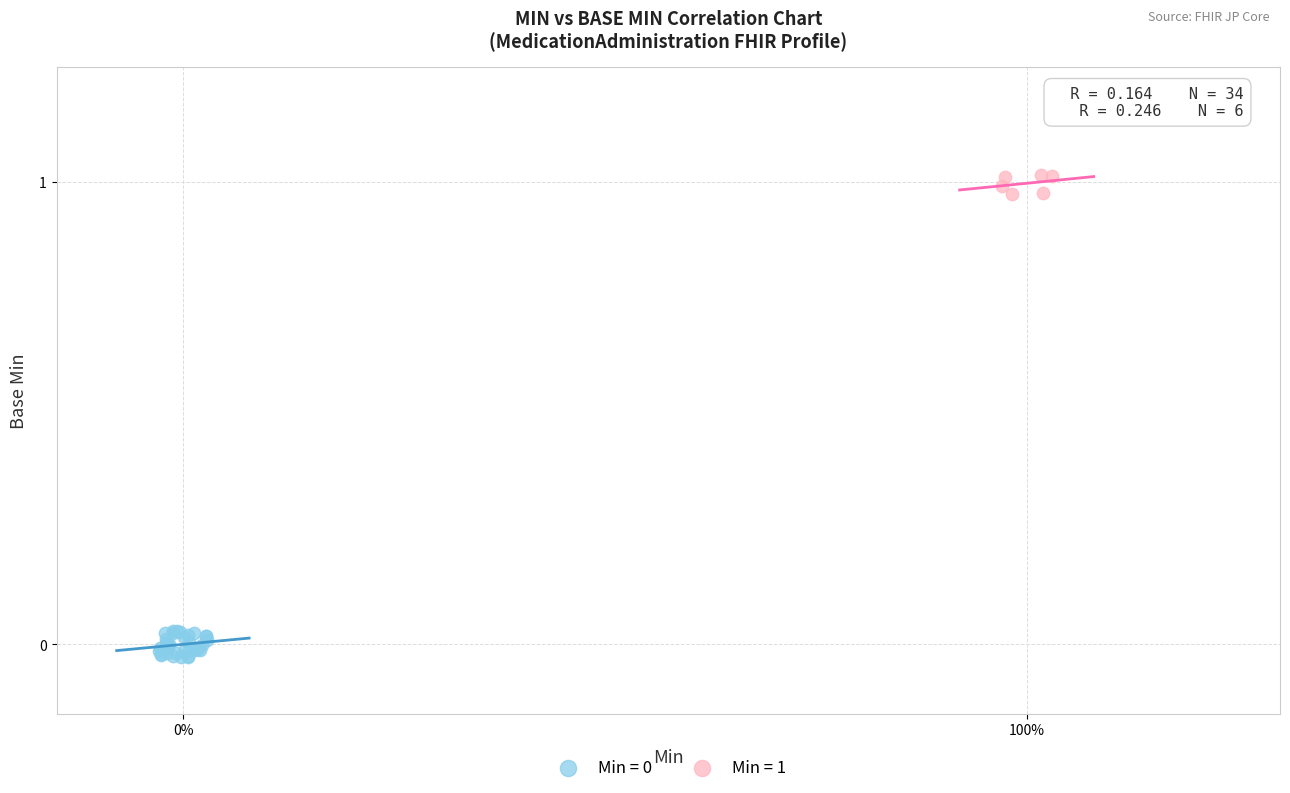

Which series contains the highest Y value?

Min = 1